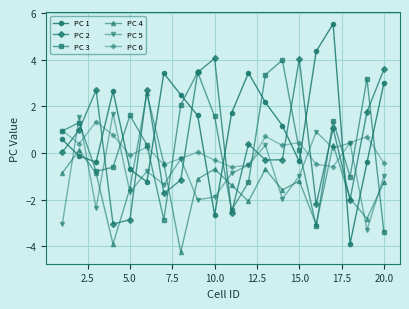

Which series has the largest range (max minus min)?

PC 1